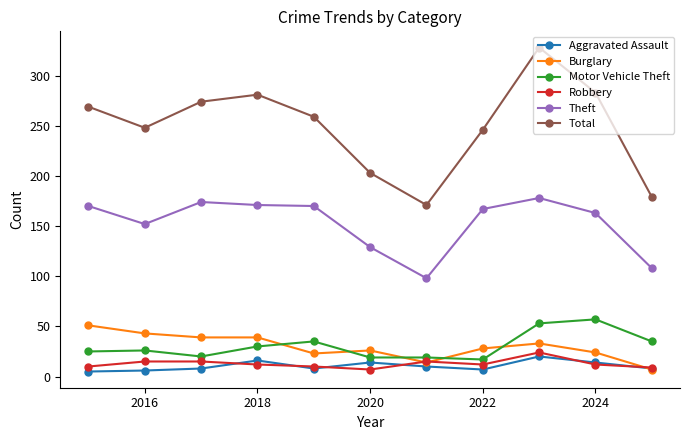

True or false: Total and Robbery cross at least once.

False